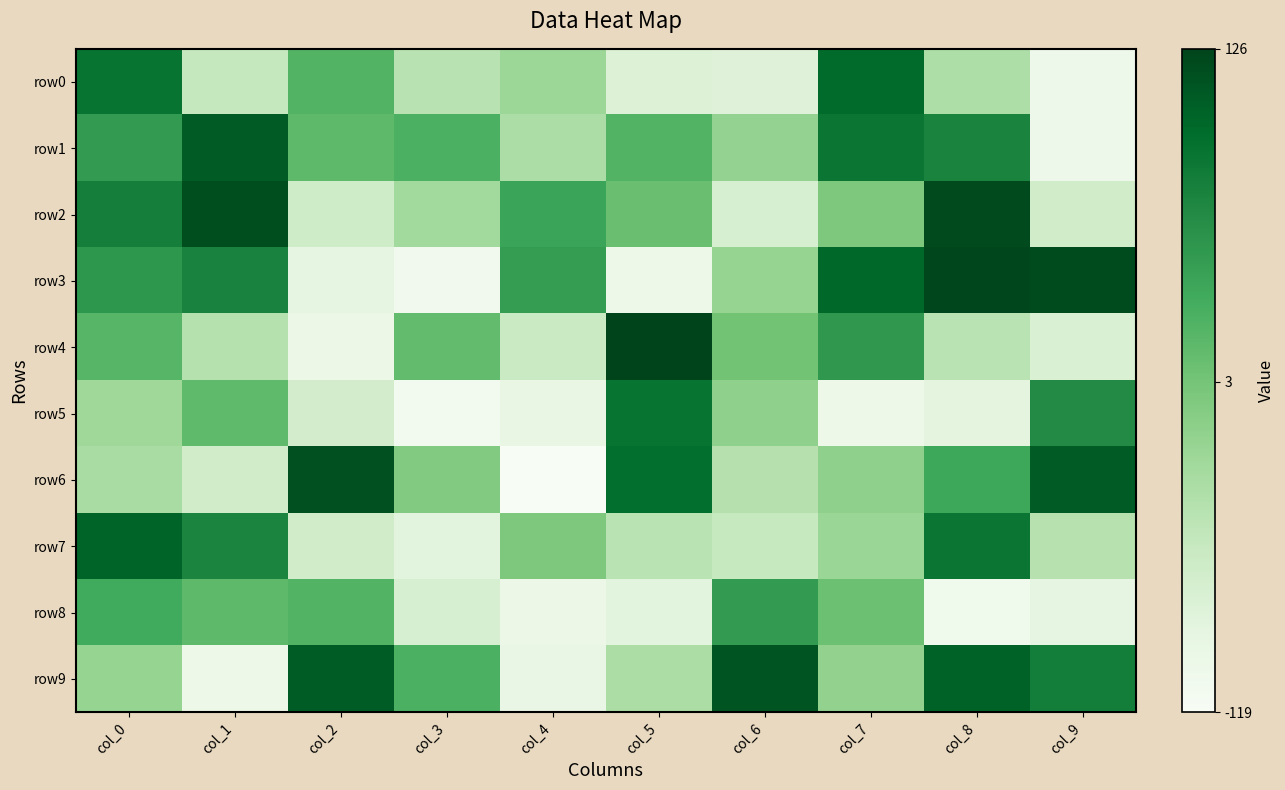

At col_4, list the series in order from largest to smallest.

row3, row2, row7, row0, row1, row4, row5, row9, row8, row6